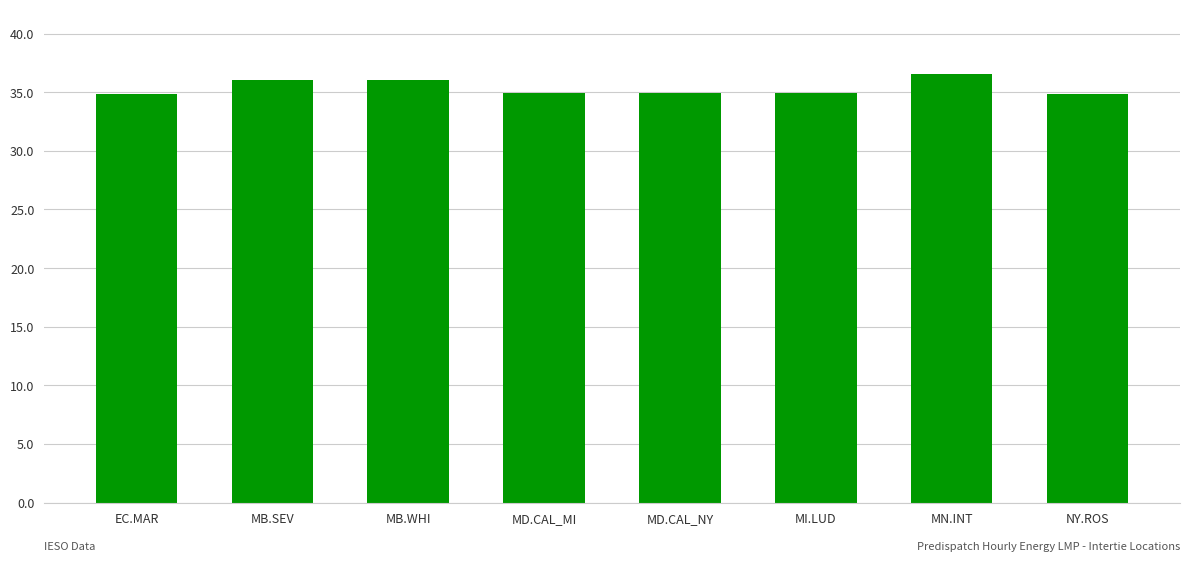

Which has a higher value, MN.INT or MI.LUD?

MN.INT